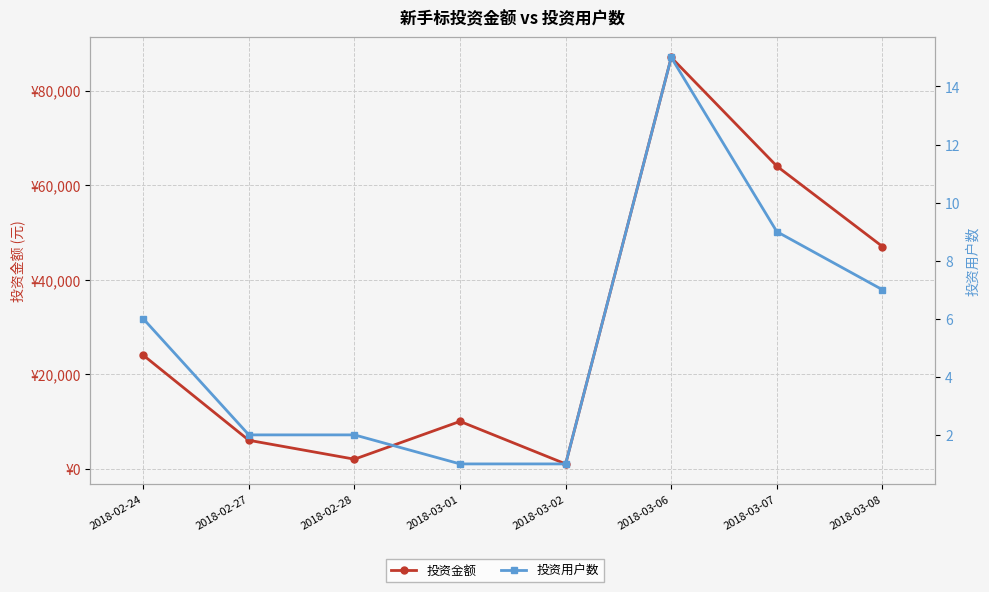

Which category has the highest value in the 投资用户数 series?

2018-03-06